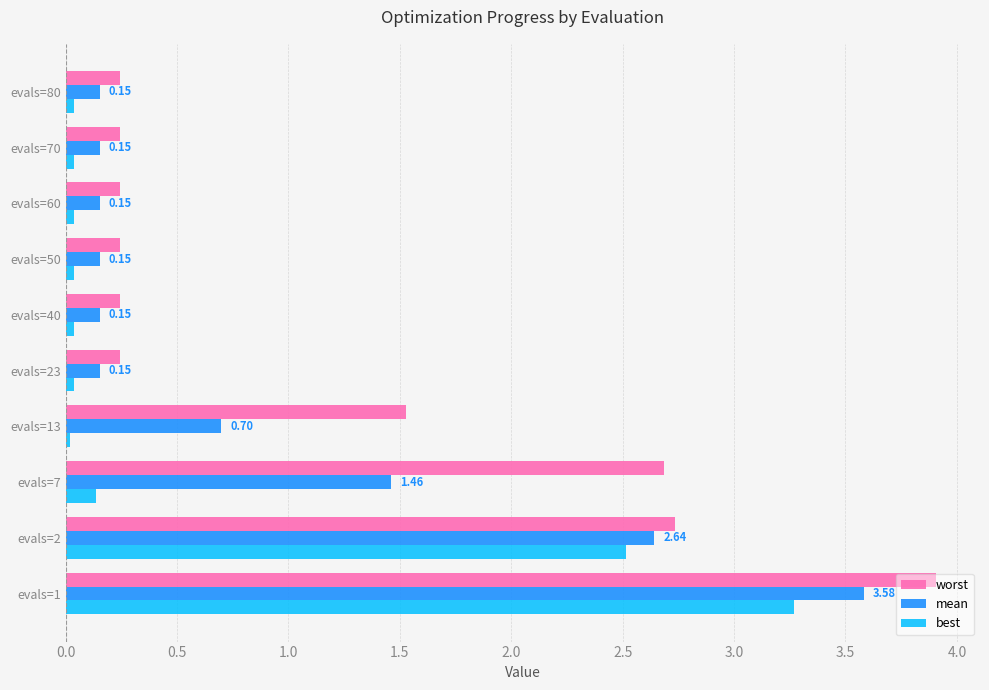

What is the difference between the second highest and second lowest values in the best series?

2.5